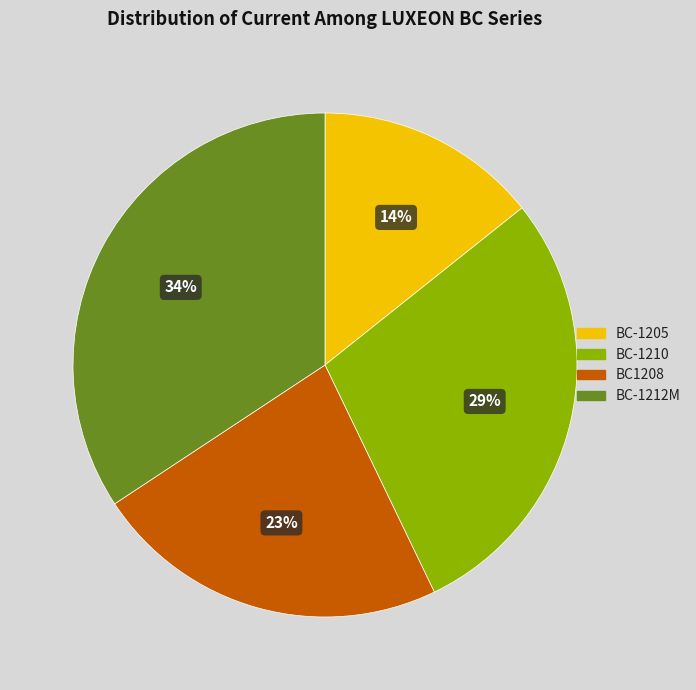

The BC1208 slice represents 23% of the pie. True or false?

True